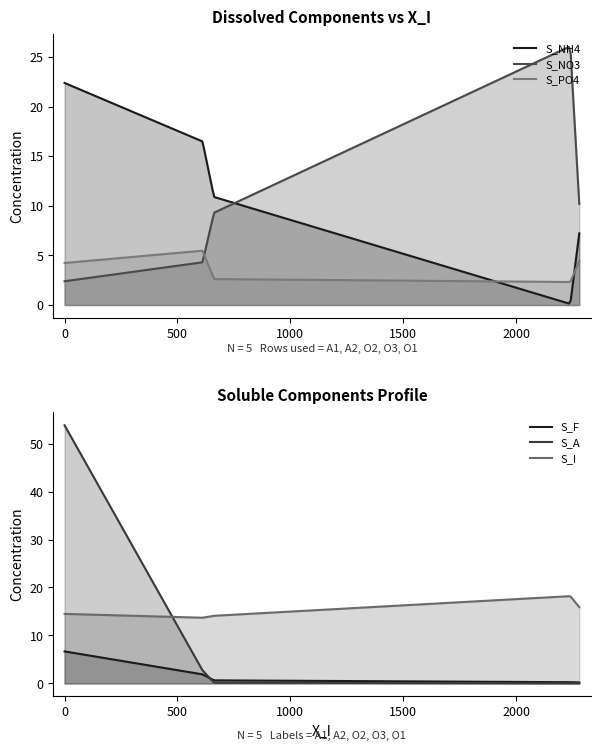

How many values in the S_NH4 series are below 10?

2